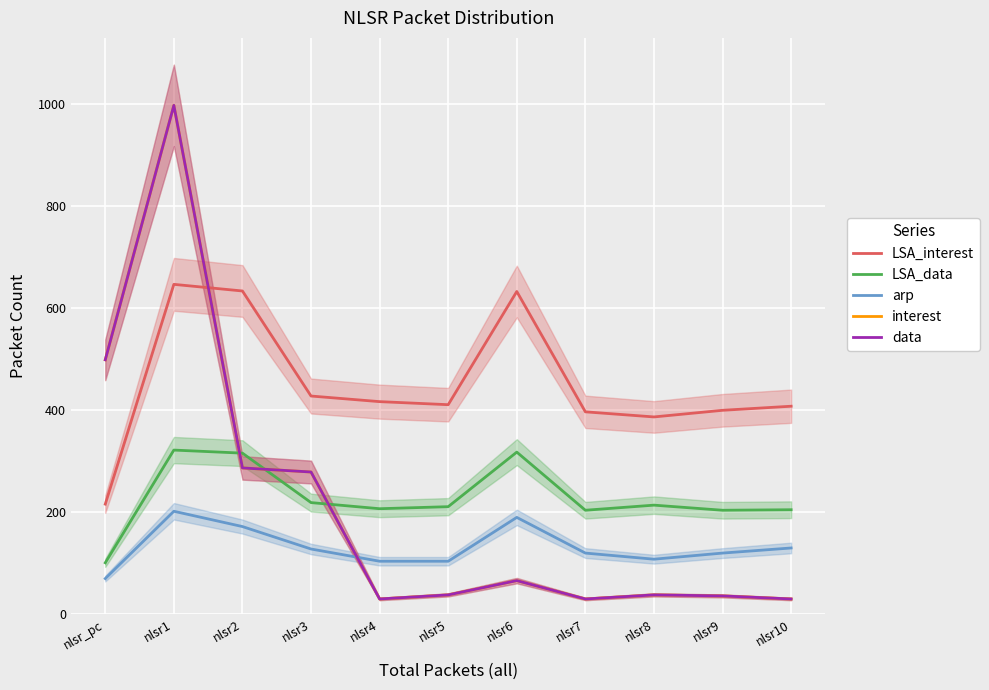

Which series has the largest total across all categories?

LSA_interest